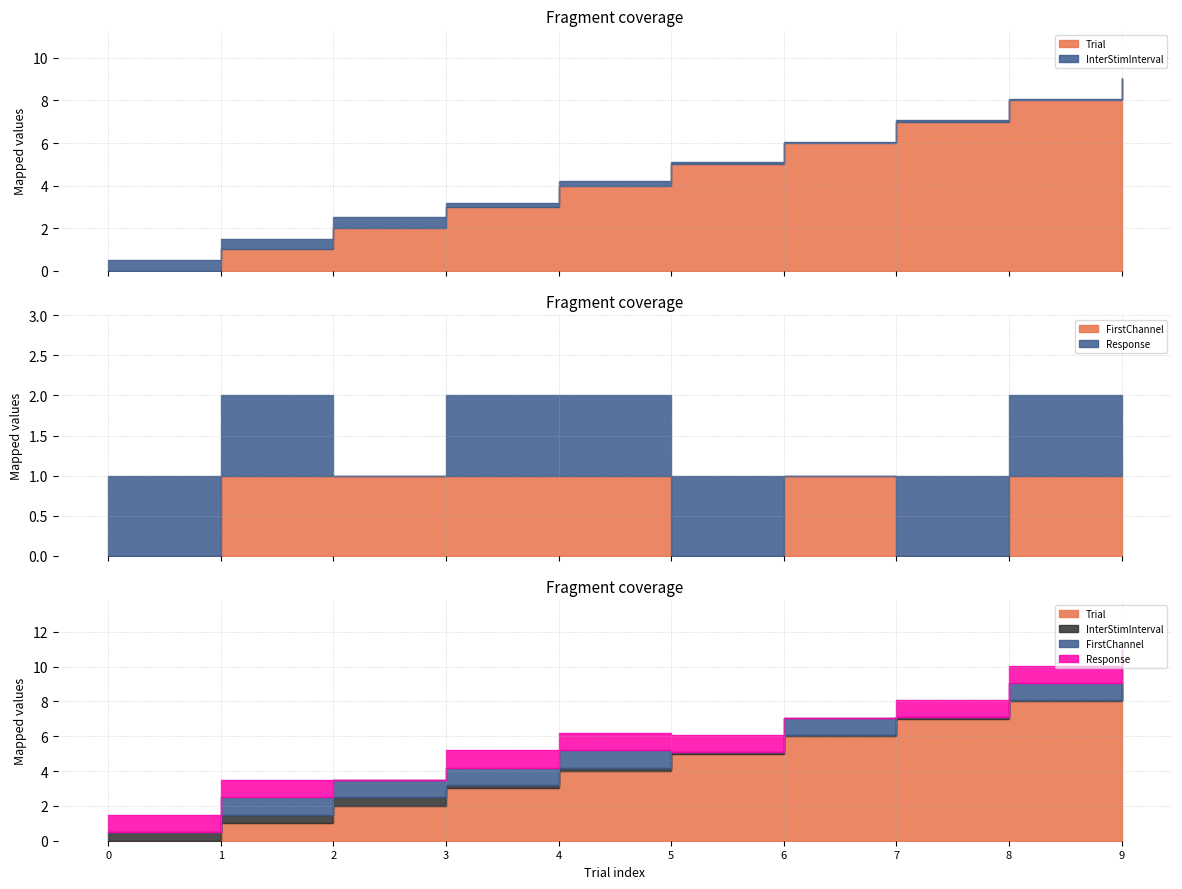

Rank the categories by Trial value from lowest to highest.

0, 1, 2, 3, 4, 5, 6, 7, 8, 9